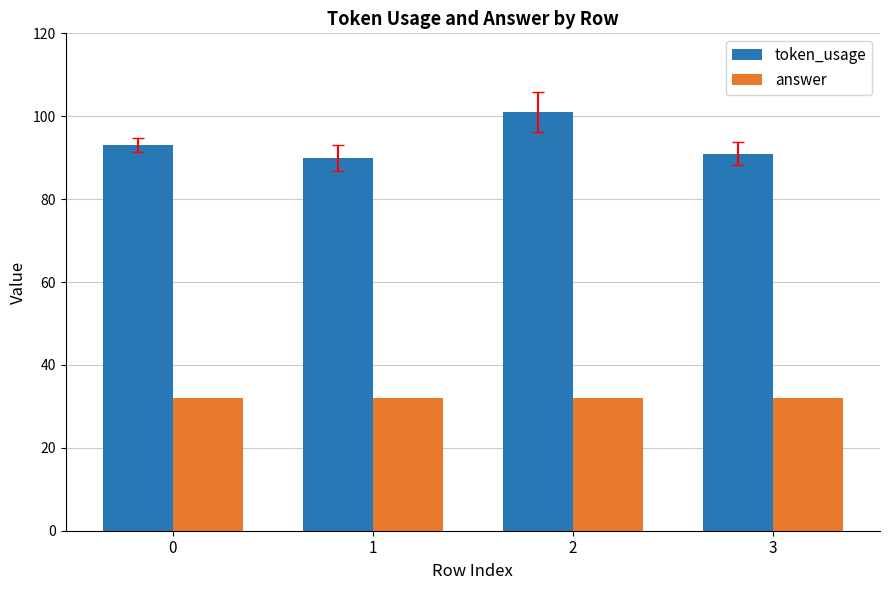

Rank the categories by token_usage value from highest to lowest.

2, 0, 3, 1